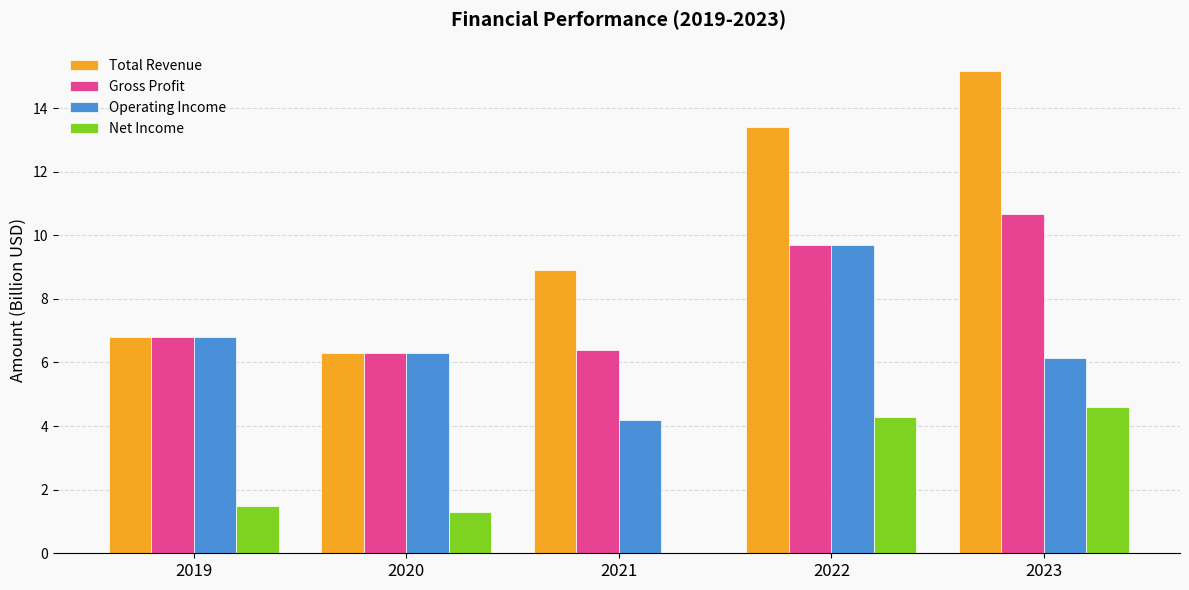

What is the approximate value of Operating Income at 2019?

6.8